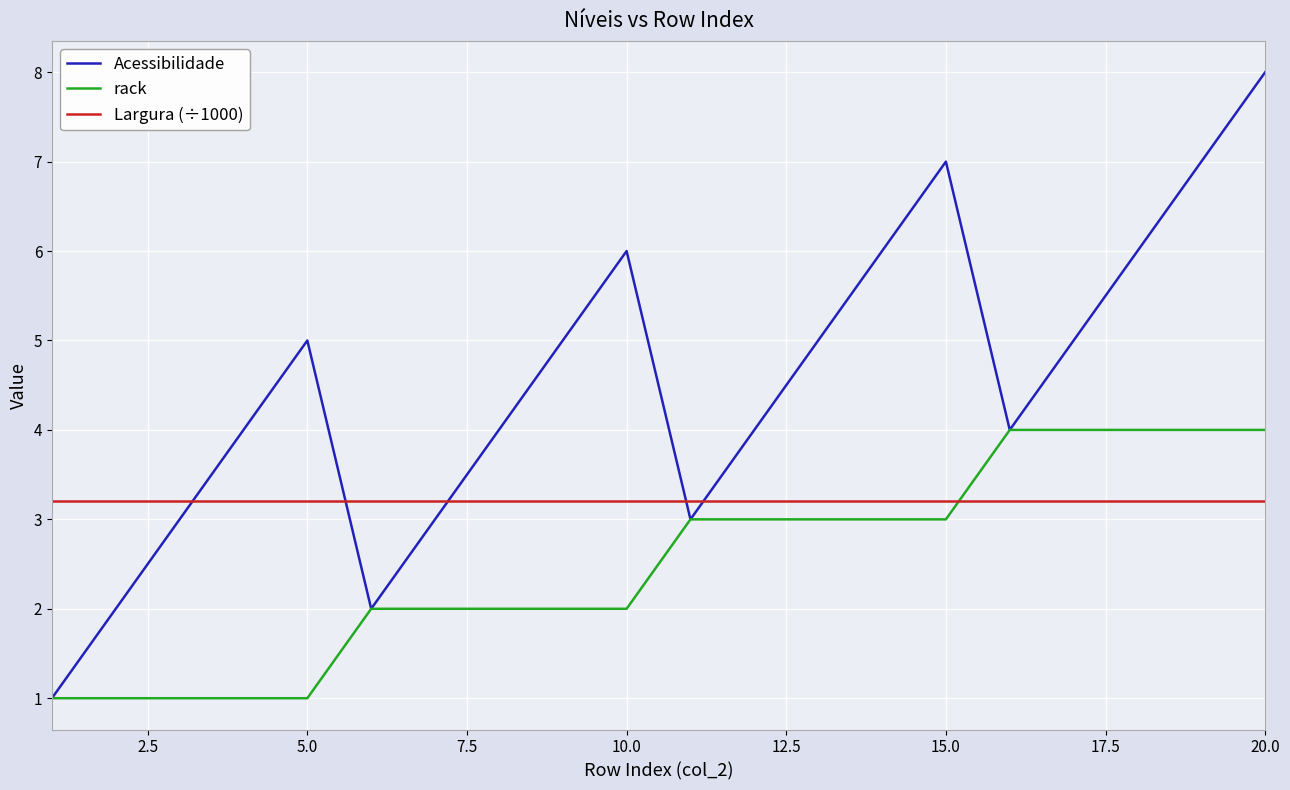

Which series has the largest total across all categories?

Acessibilidade